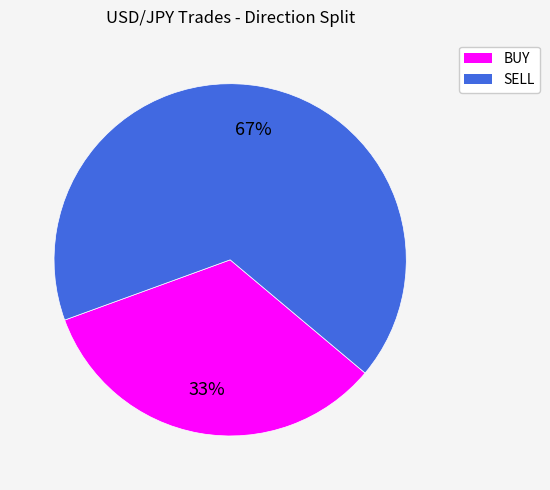

How many segments does this pie chart have?

2